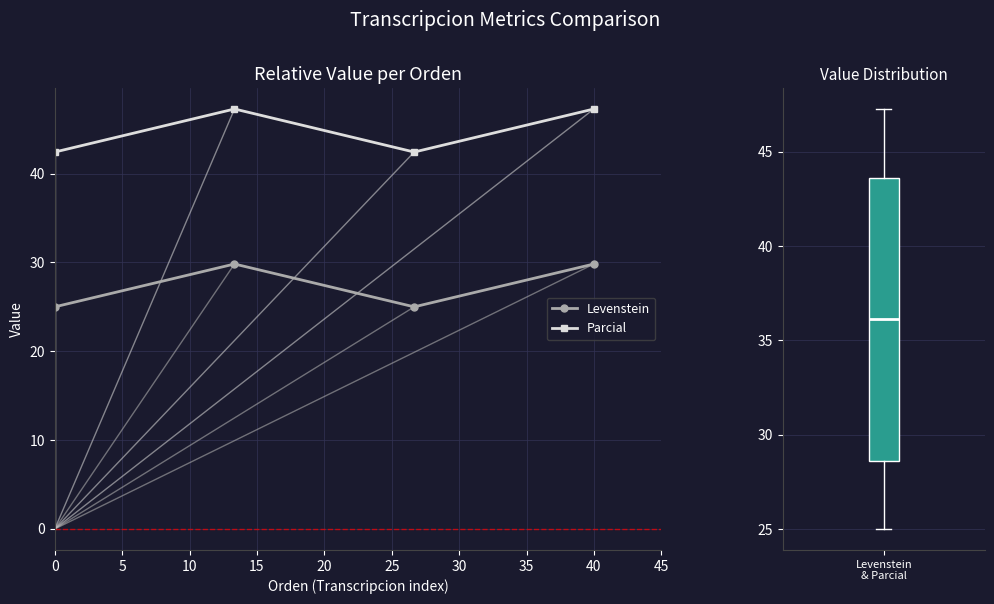

Which series has the largest total across all categories?

Parcial